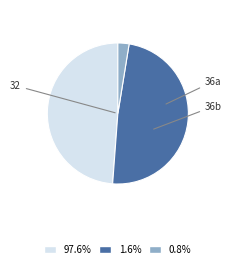

Is there a majority slice in this chart?

No